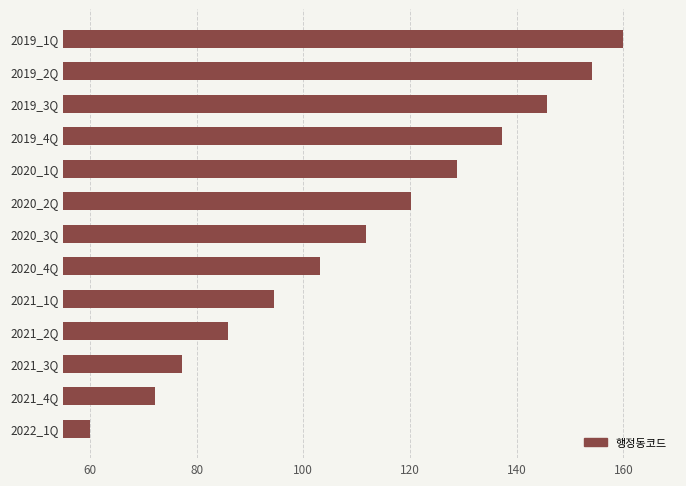

At which category does the chart reach its peak across all series?

2019_1Q